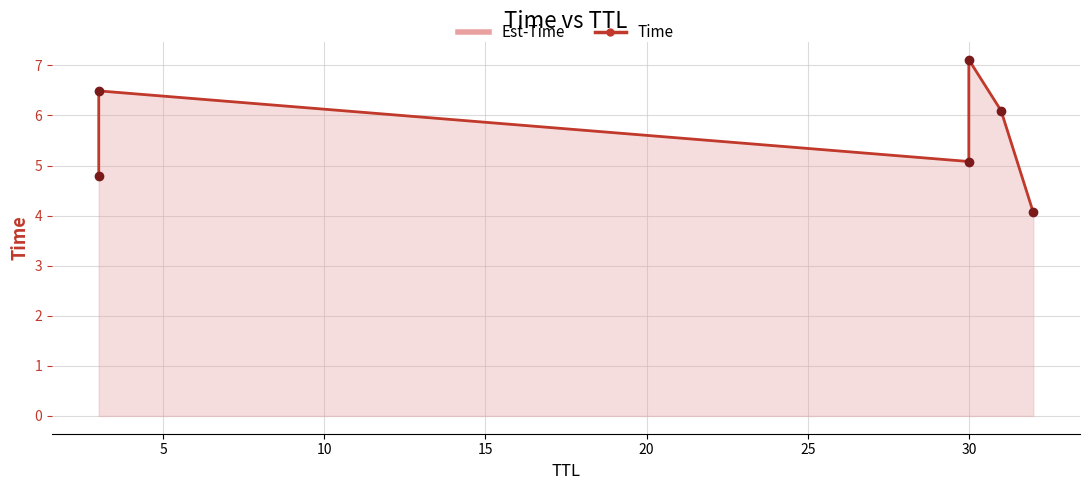

Reading left to right, what are all the values shown in this chart?

4.8	6.5	5.1	7.1	6.1	4.1